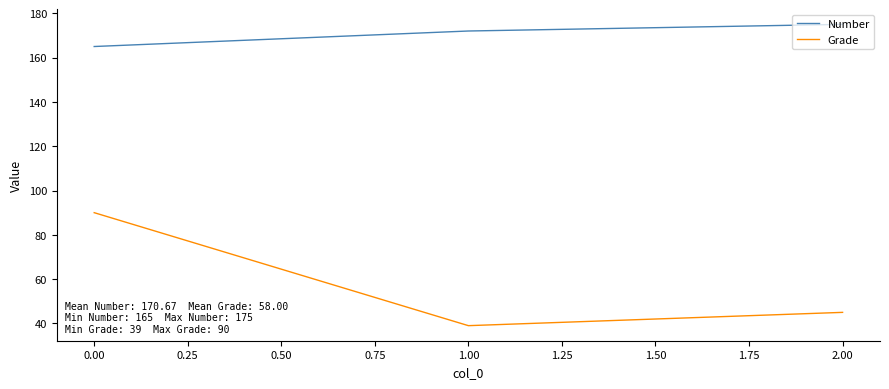

Rank the series by their maximum value, from highest to lowest.

Number, Grade